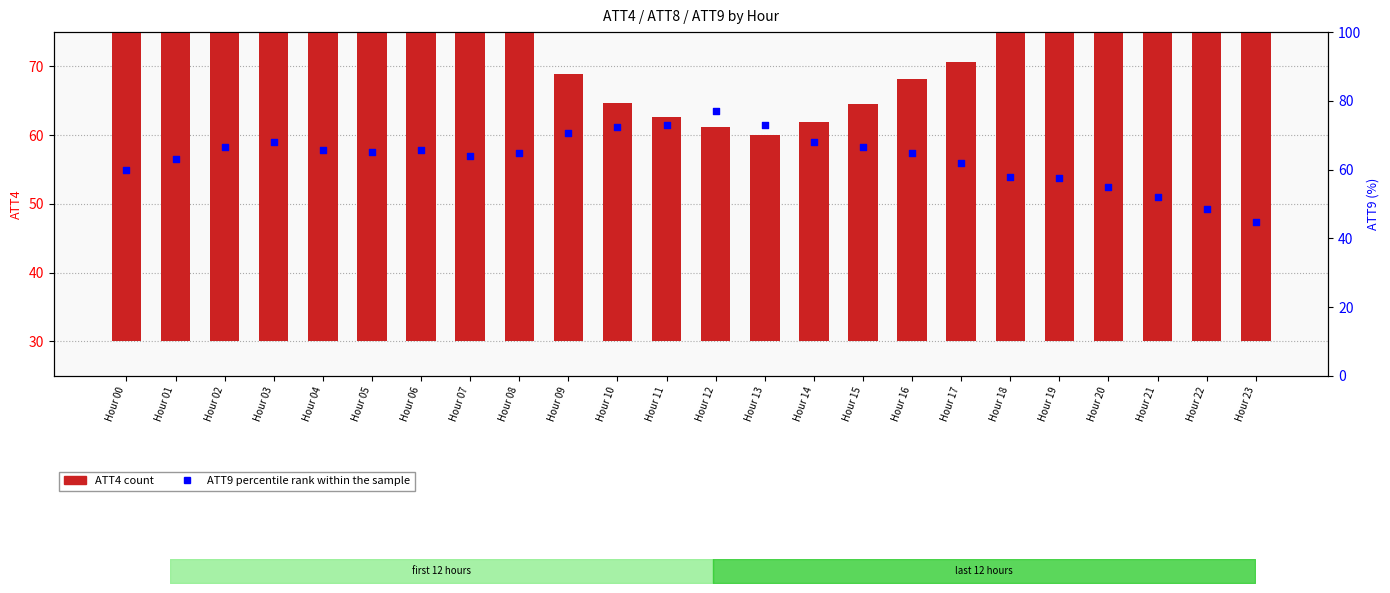

At which category is the sum across all series the highest?

Hour 00